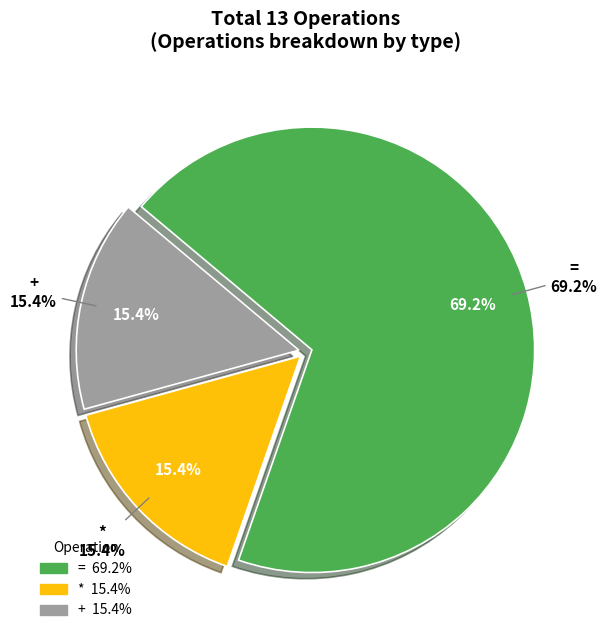

Is it true that + is 15% of the pie?

True